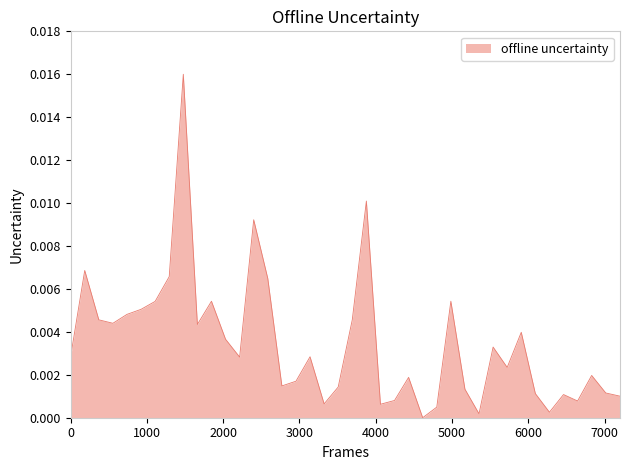

Does the chart display data point markers on the line(s)?

No